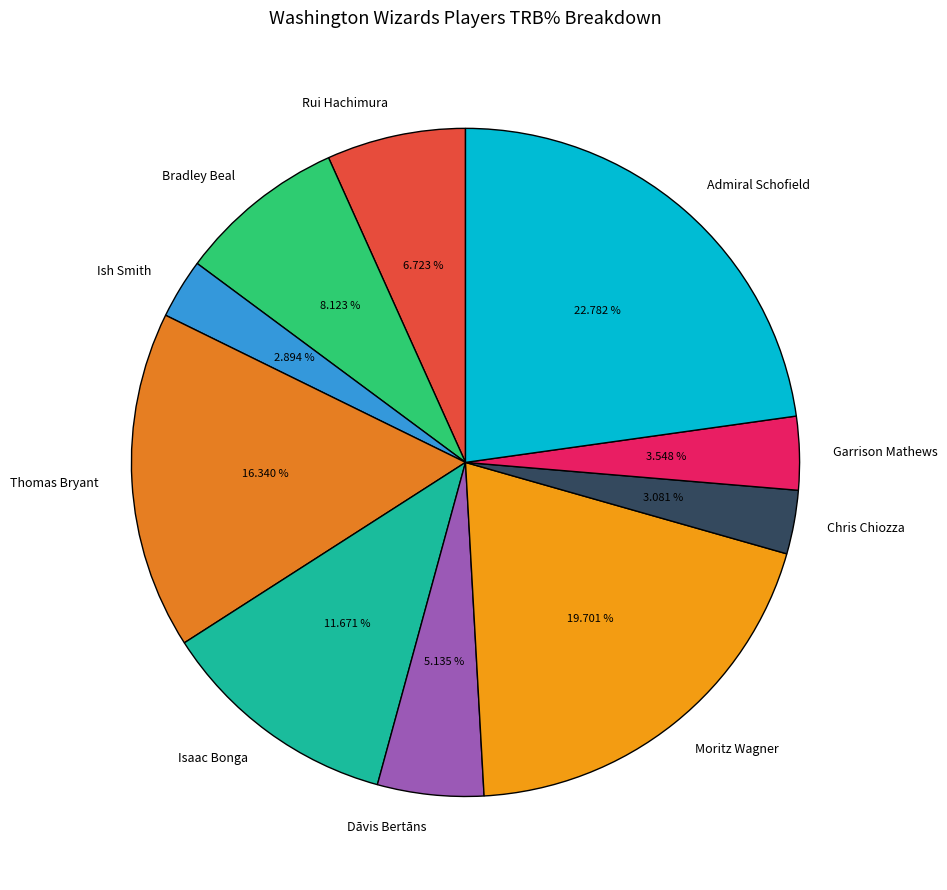

Which slice is the largest?

Admiral Schofield